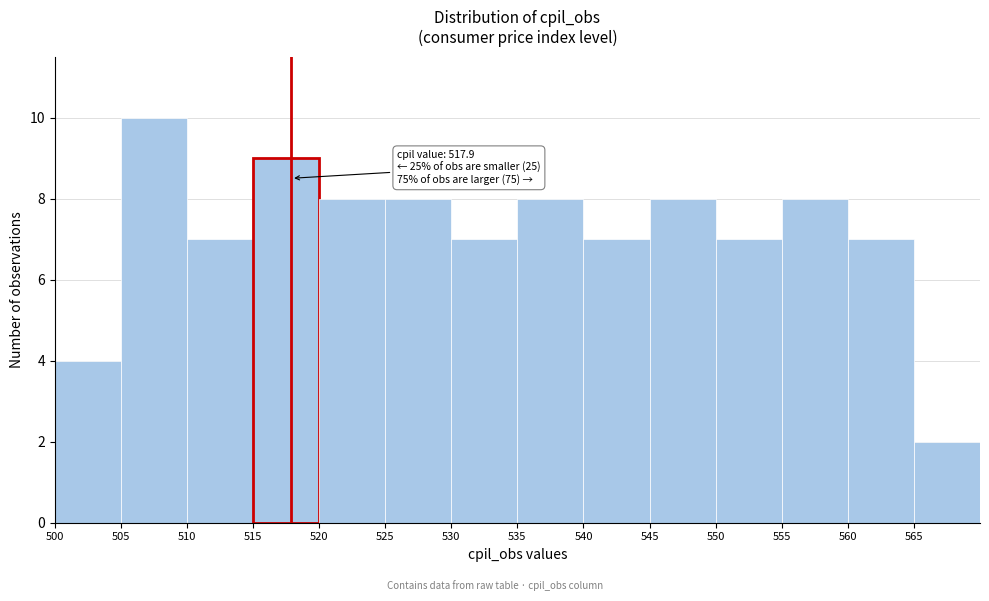

Which range on the x-axis has the tallest bar?

505 to 510